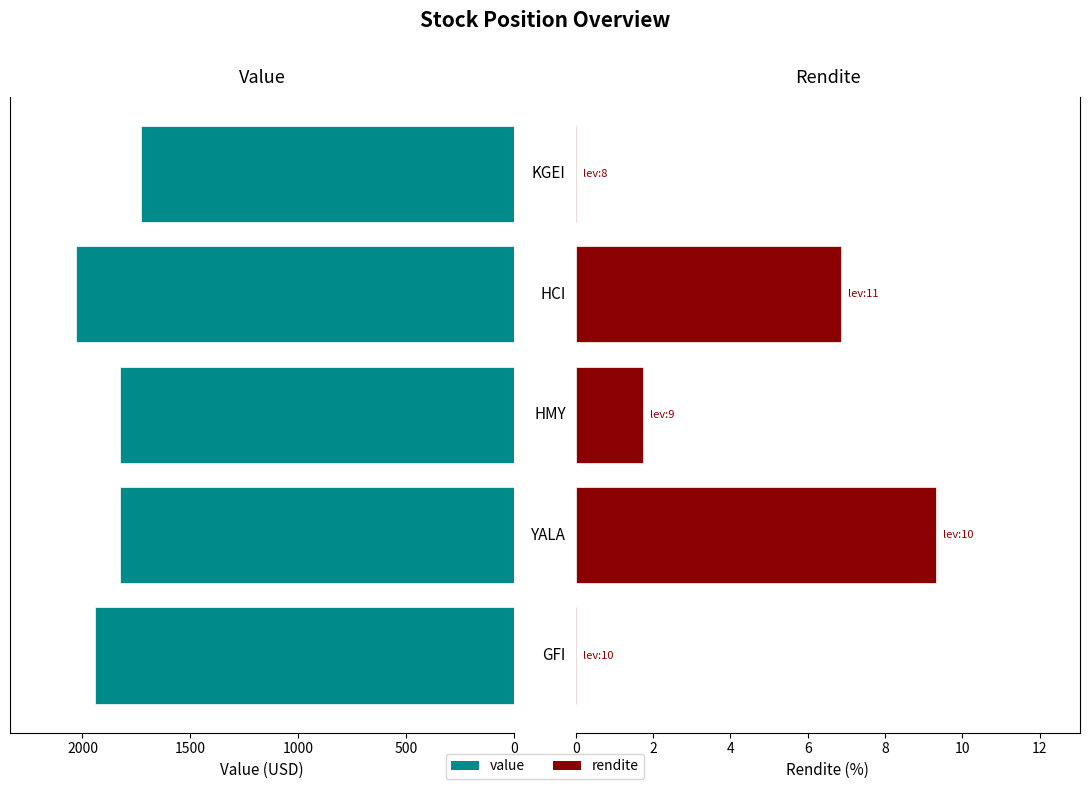

How many bars are there in total?

10